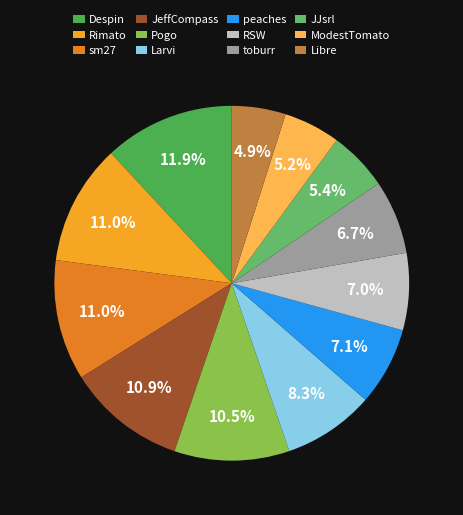

How many slices are in this pie chart?

12